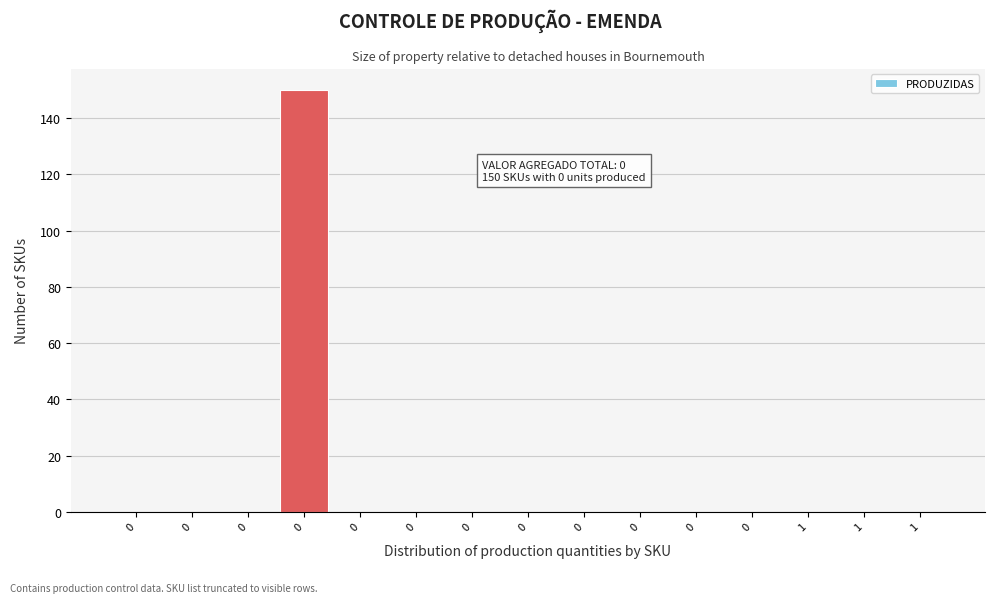

Count the number of categories in the chart.

15